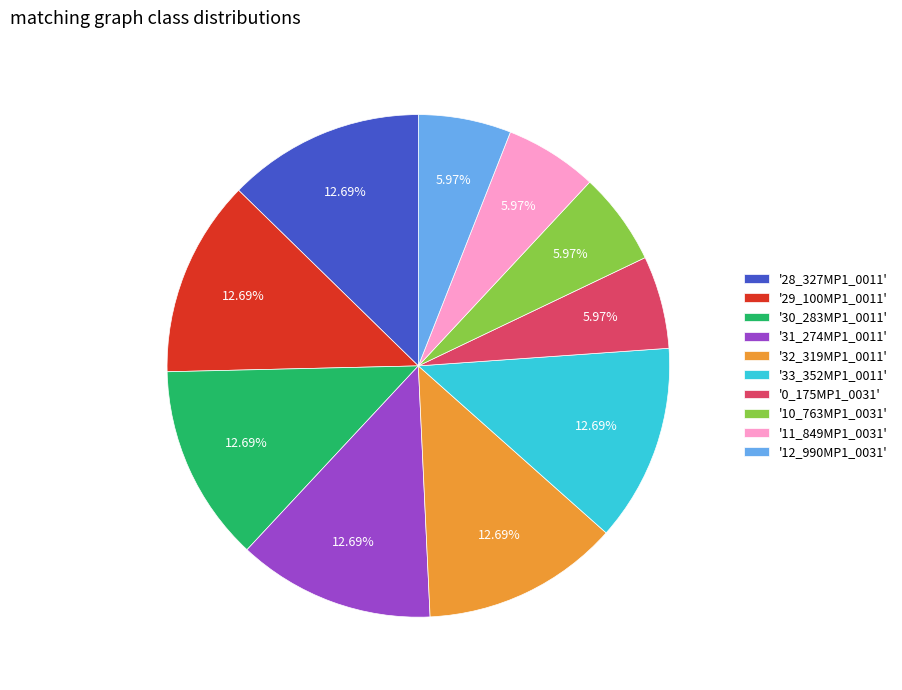

What is the ratio of the value at '30_283MP1_0011' to the value at '31_274MP1_0011'?

1.0